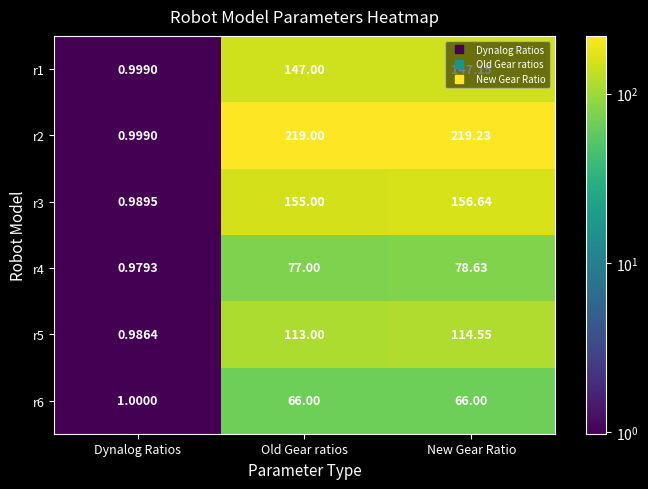

Which category has the highest value in the r5 series?

New Gear Ratio